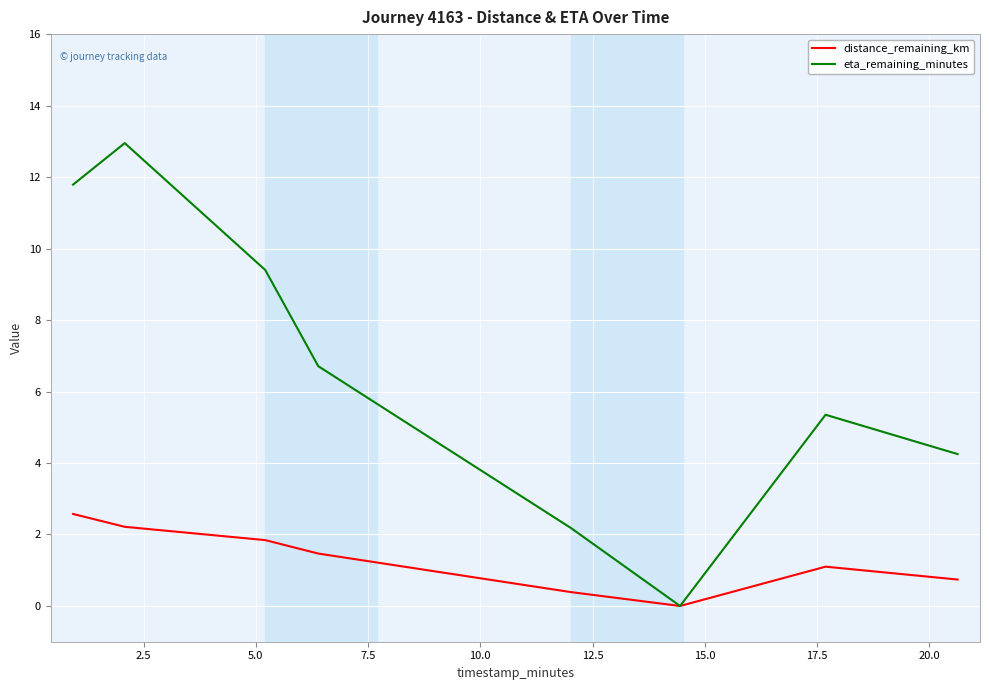

Which series has the widest spread of values?

eta_remaining_minutes